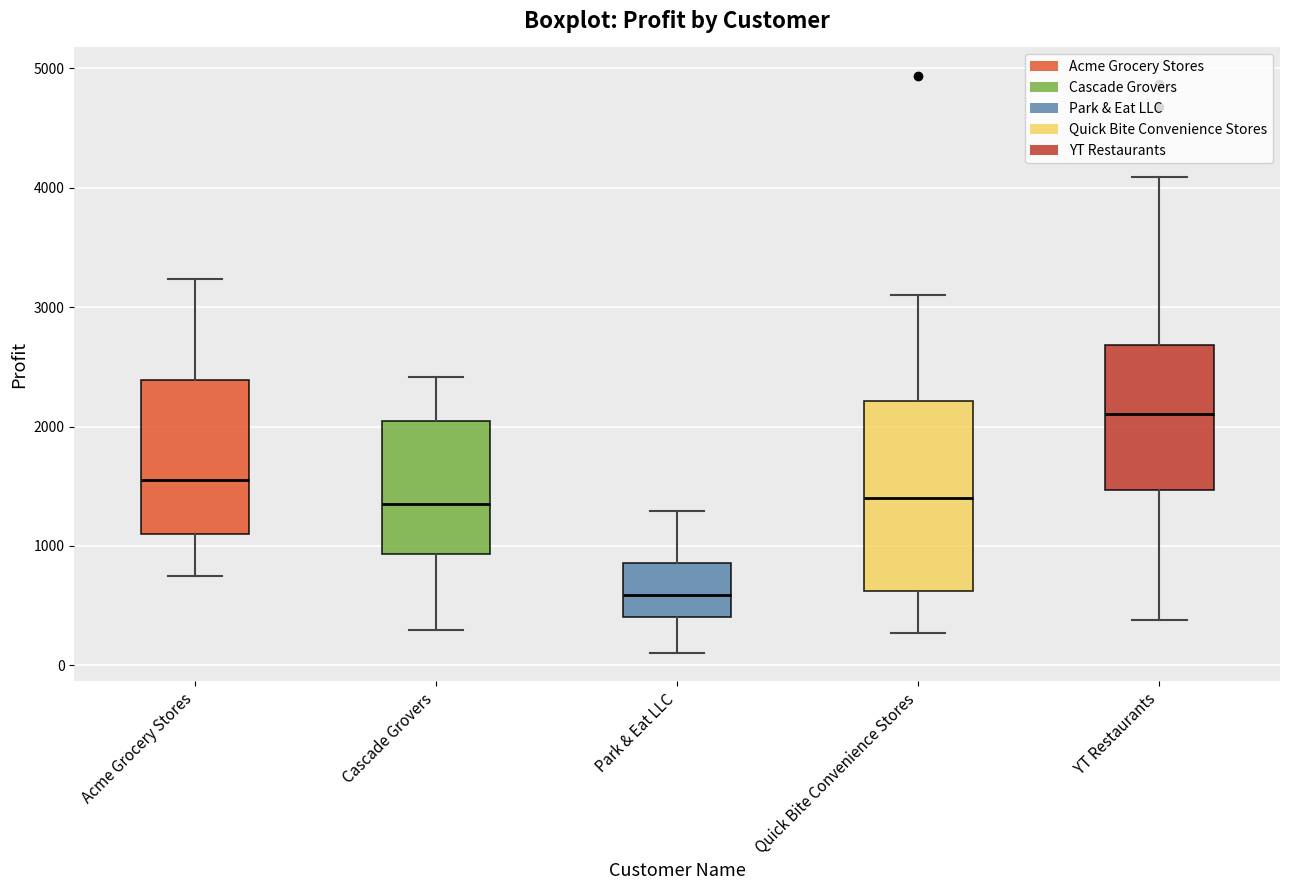

Reading left to right, read every box against the y-axis: the position of its median line, the range the box covers, and the ends of its whiskers. The values are not printed on the chart, so give them approximately, as read against the axis.

Acme Grocery Stores: median 1600, box 1100 to 2400, whiskers 700 to 3200
Cascade Grovers: median 1300, box 900 to 2100, whiskers 300 to 2400
Park & Eat LLC: median 600, box 400 to 900, whiskers 100 to 1300
Quick Bite Convenience Stores: median 1400, box 600 to 2200, whiskers 300 to 3100
YT Restaurants: median 2100, box 1500 to 2700, whiskers 400 to 4100